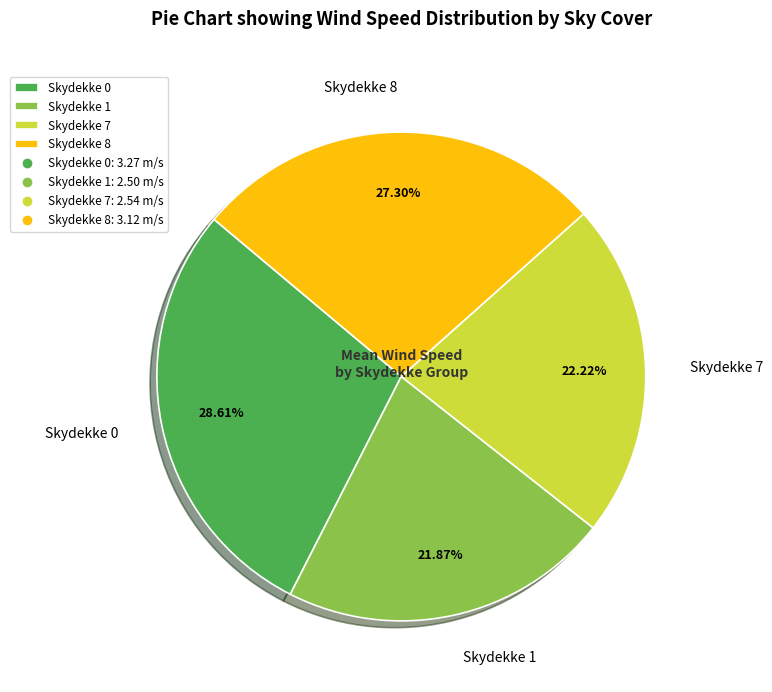

Do Skydekke 7 and Skydekke 1 together represent more than half of the pie?

No